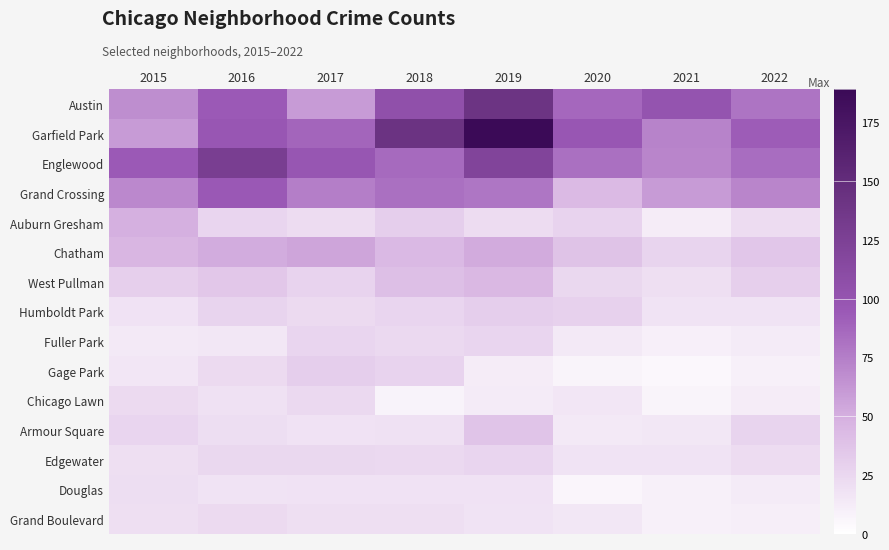

Reading left to right, what are all the values shown in this chart?

Austin: 2015=67	2016=94	2017=60	2018=105	2019=141	2020=87	2021=101	2022=80
Garfield Park: 2015=60	2016=97	2017=88	2018=142	2019=189	2020=97	2021=73	2022=93
Englewood: 2015=94	2016=128	2017=98	2018=85	2019=120	2020=82	2021=71	2022=84
Grand Crossing: 2015=70	2016=95	2017=75	2018=82	2019=79	2020=43	2021=60	2022=71
Auburn Gresham: 2015=49	2016=26	2017=22	2018=31	2019=22	2020=28	2021=12	2022=22
Chatham: 2015=46	2016=51	2017=55	2018=44	2019=52	2020=38	2021=27	2022=36
West Pullman: 2015=30	2016=35	2017=28	2018=40	2019=45	2020=25	2021=20	2022=30
Humboldt Park: 2015=18	2016=27	2017=23	2018=26	2019=31	2020=29	2021=17	2022=17
Fuller Park: 2015=14	2016=15	2017=26	2018=24	2019=26	2020=14	2021=10	2022=13
Gage Park: 2015=16	2016=23	2017=31	2018=28	2019=12	2020=7	2021=5	2022=9
Chicago Lawn: 2015=23	2016=19	2017=24	2018=8	2019=13	2020=16	2021=7	2022=12
Armour Square: 2015=26	2016=21	2017=18	2018=19	2019=37	2020=14	2021=15	2022=27
Edgewater: 2015=20	2016=25	2017=25	2018=24	2019=26	2020=17	2021=17	2022=22
Douglas: 2015=21	2016=17	2017=18	2018=18	2019=18	2020=6	2021=9	2022=13
Grand Boulevard: 2015=20	2016=23	2017=20	2018=20	2019=17	2020=15	2021=9	2022=11